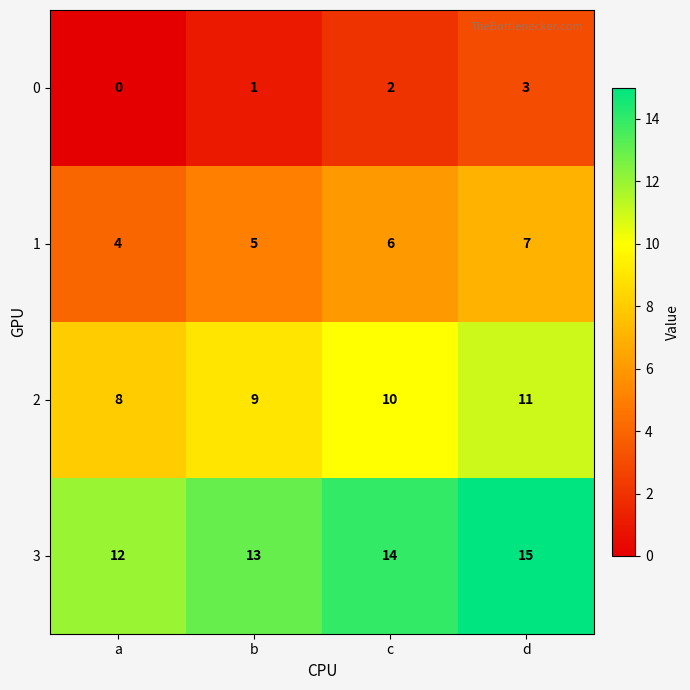

Read the 1 value at b.

5